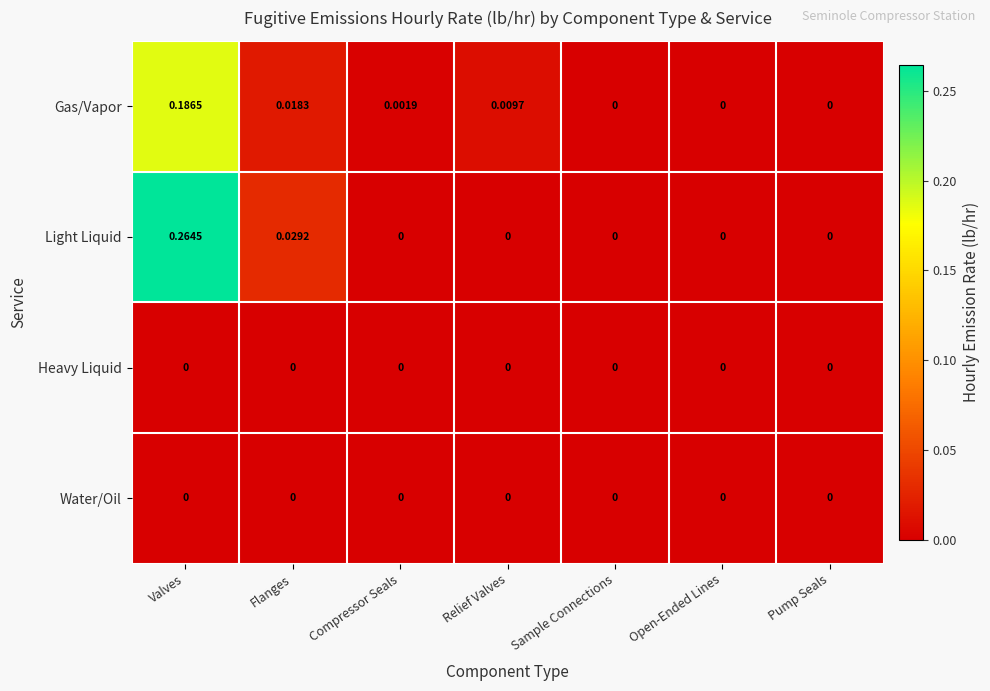

At which category is the sum across all series the highest?

Valves